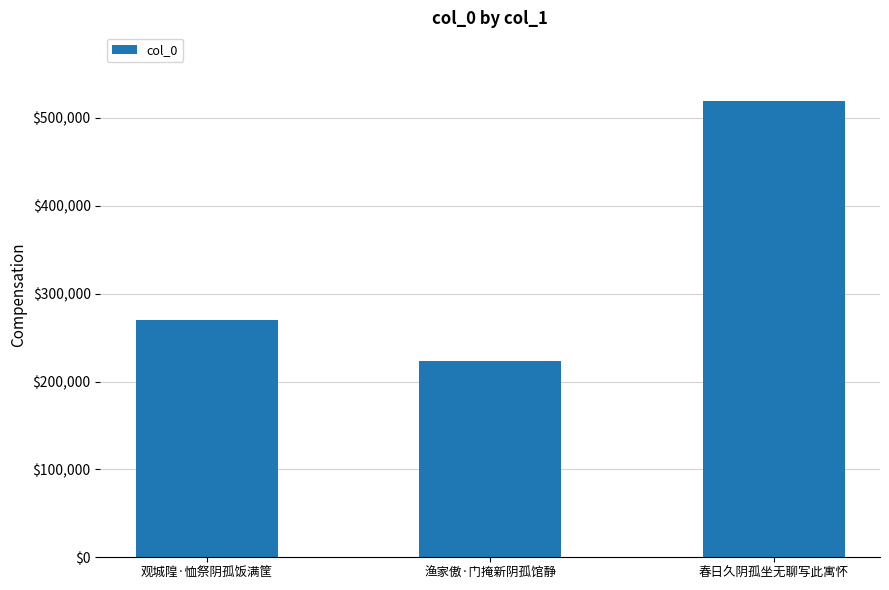

What is the maximum value shown in the chart?

519397